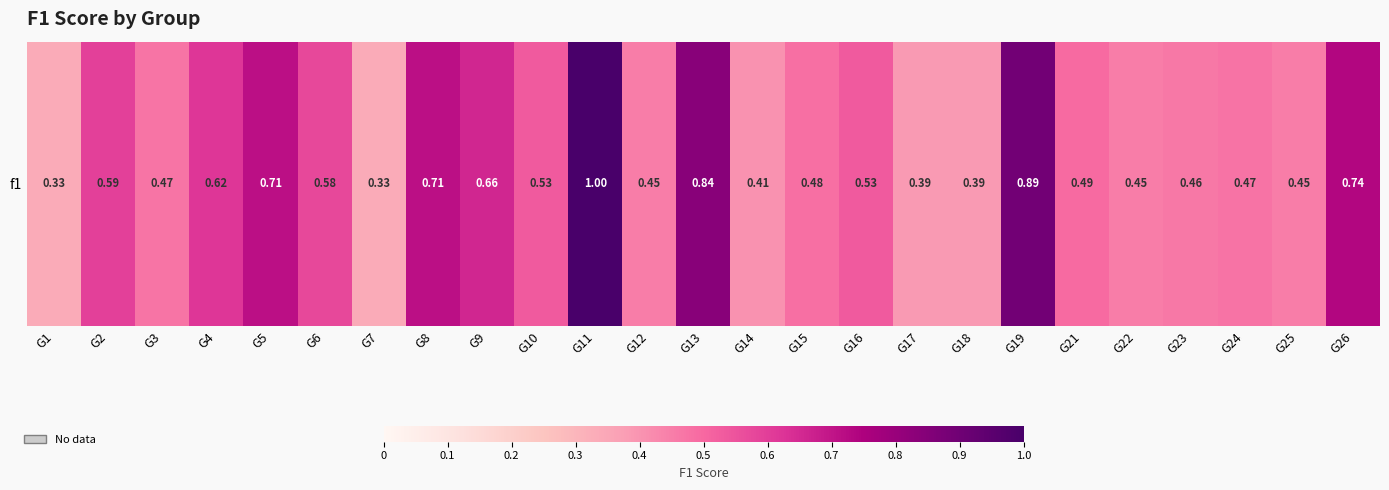

Which category has the lowest value across all series?

G1